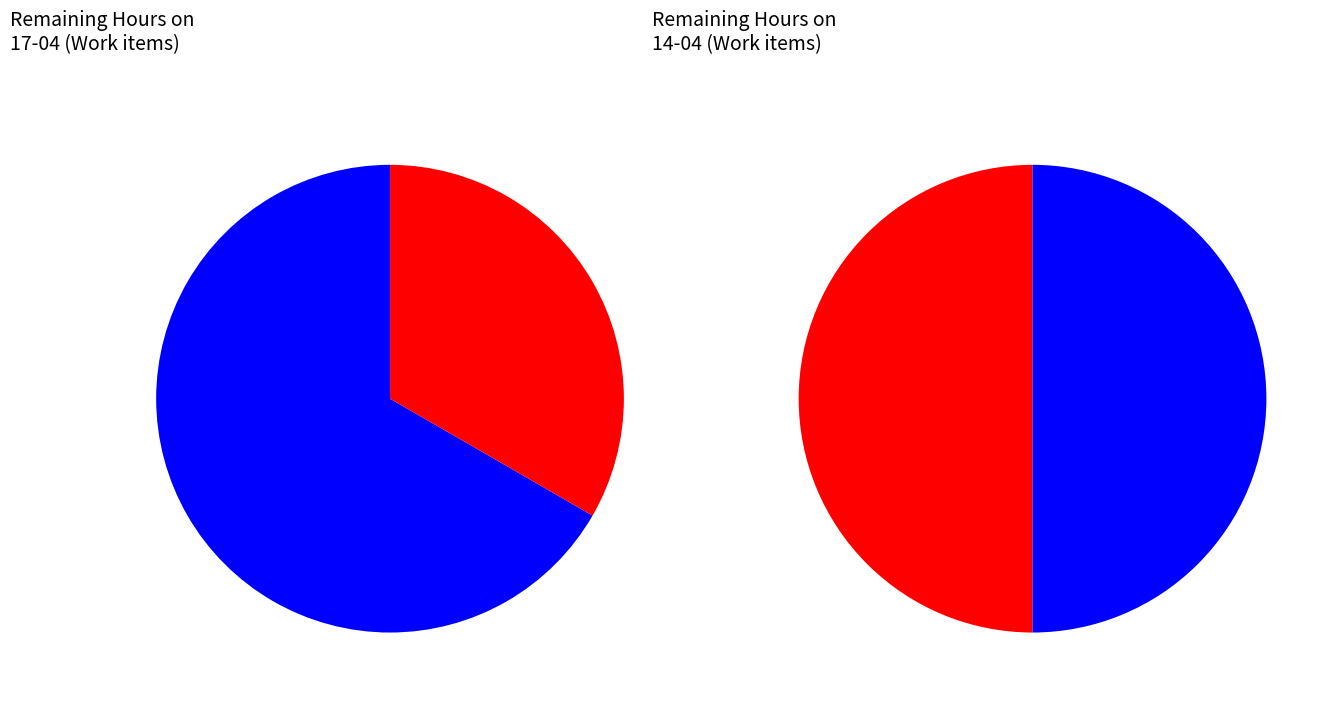

Is it true that Work item 10 is 67% of the pie?

True